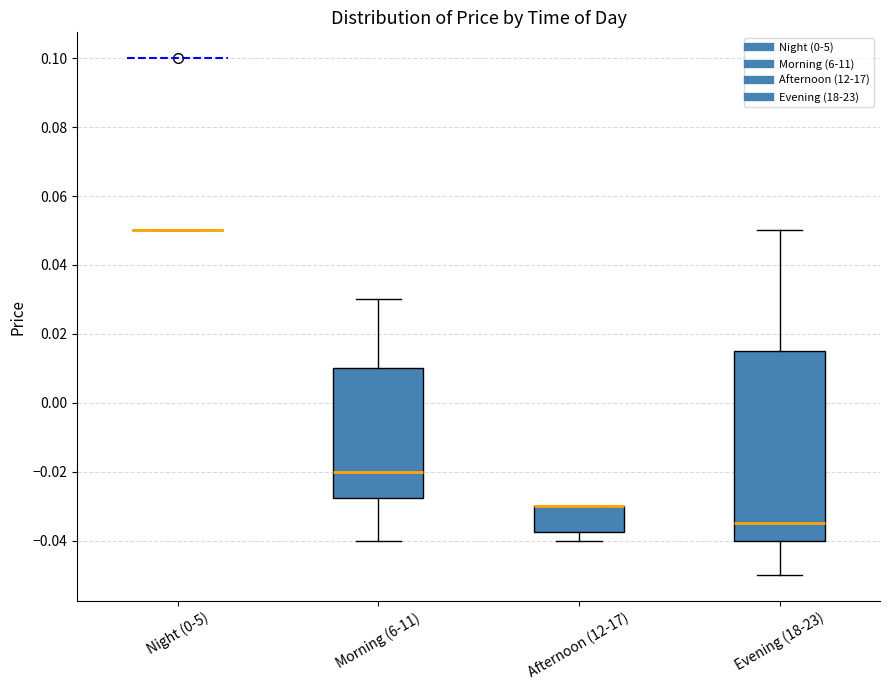

Reading left to right, transcribe this box plot: for each box, give where its median line is, the range the box spans, and where its two whiskers end, as read against the y-axis. The values are not printed on the chart, so give them approximately, as read against the axis.

Night (0-5): box collapsed to a line at 0.050, whiskers 0.050 to 0.050
Morning (6-11): median -0.020, box -0.028 to 0.010, whiskers -0.040 to 0.030
Afternoon (12-17): median -0.030 (drawn on the box's upper edge), box -0.038 to -0.030, whiskers -0.040 to -0.030
Evening (18-23): median -0.034, box -0.040 to 0.016, whiskers -0.050 to 0.050